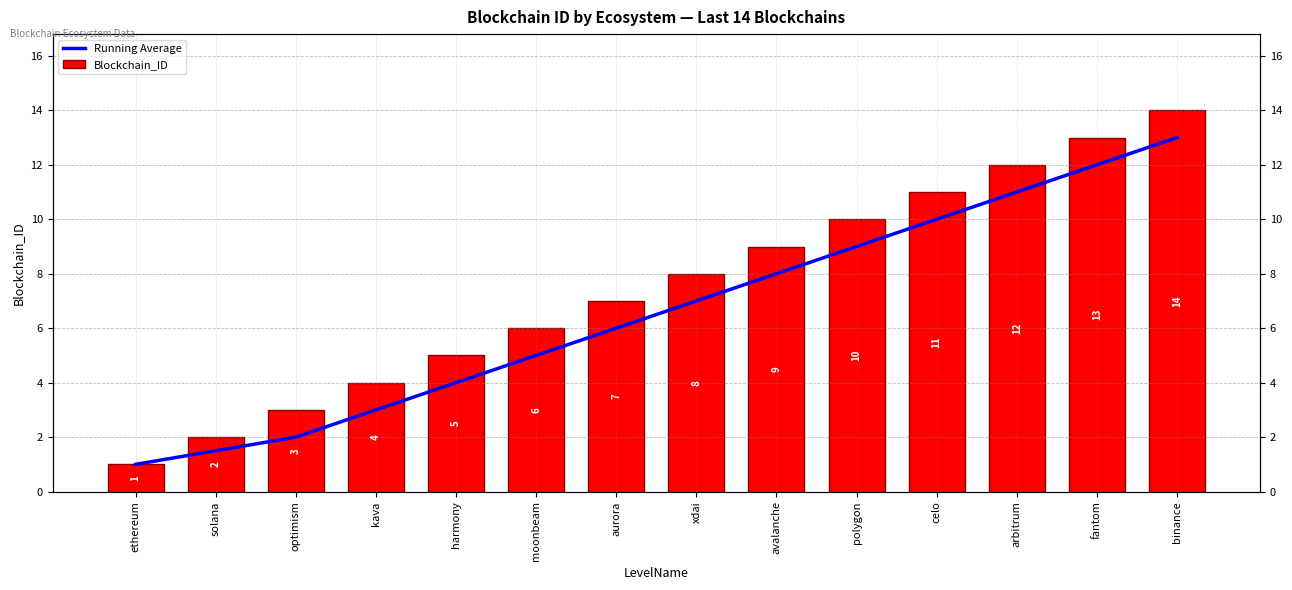

Which label corresponds to the smallest value in the chart?

ethereum